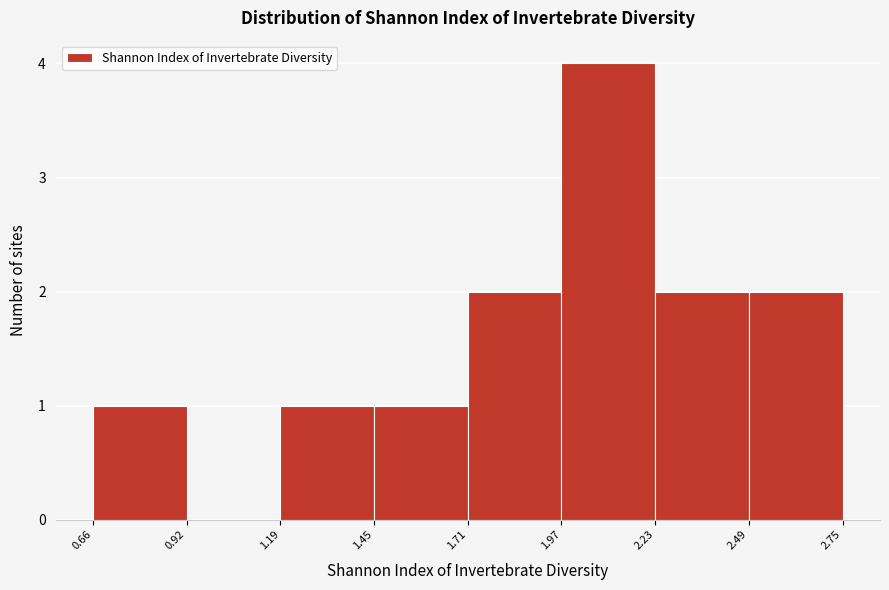

Reading left to right, transcribe this chart: for each bar, give the range it covers on the x-axis and its height. The values are not printed on the chart, so give them approximately, as read against the axis.

0.66 to 0.92: 1
0.92 to 1.19: 0
1.19 to 1.45: 1
1.45 to 1.71: 1
1.71 to 1.97: 2
1.97 to 2.23: 4
2.23 to 2.49: 2
2.49 to 2.75: 2